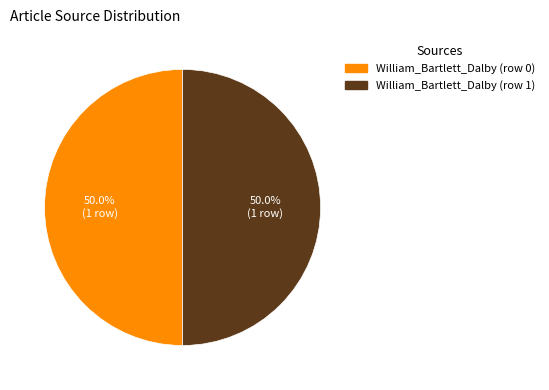

Do William_Bartlett_Dalby (row 0) and William_Bartlett_Dalby (row 1) together represent more than half of the pie?

Yes